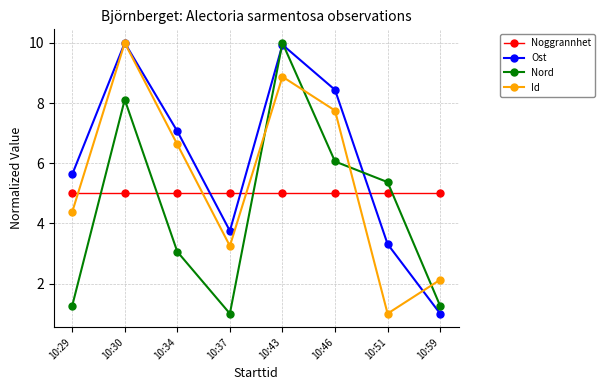

Is it true that Noggrannhet equals 3.5 at 10:46?

False